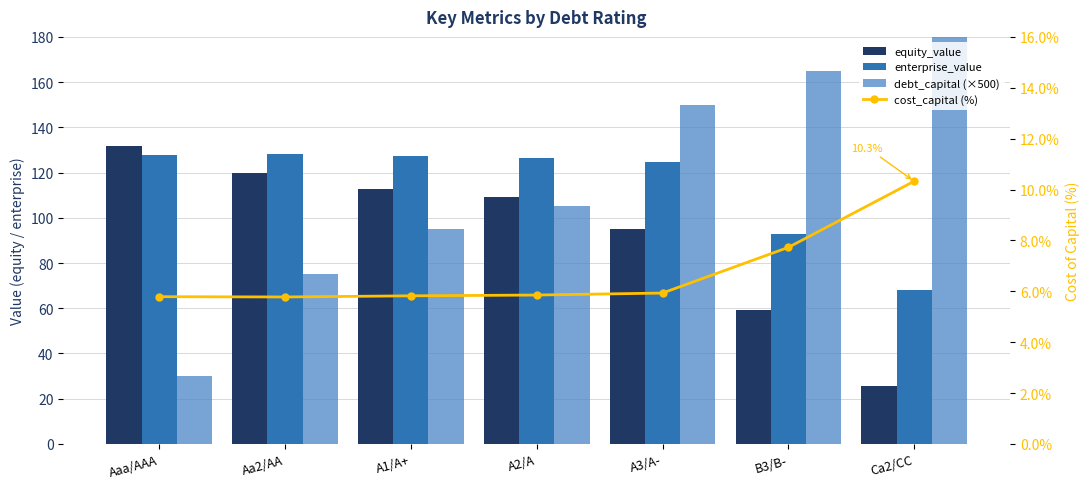

What is the label of the 7th bar from the right?

Aaa/AAA